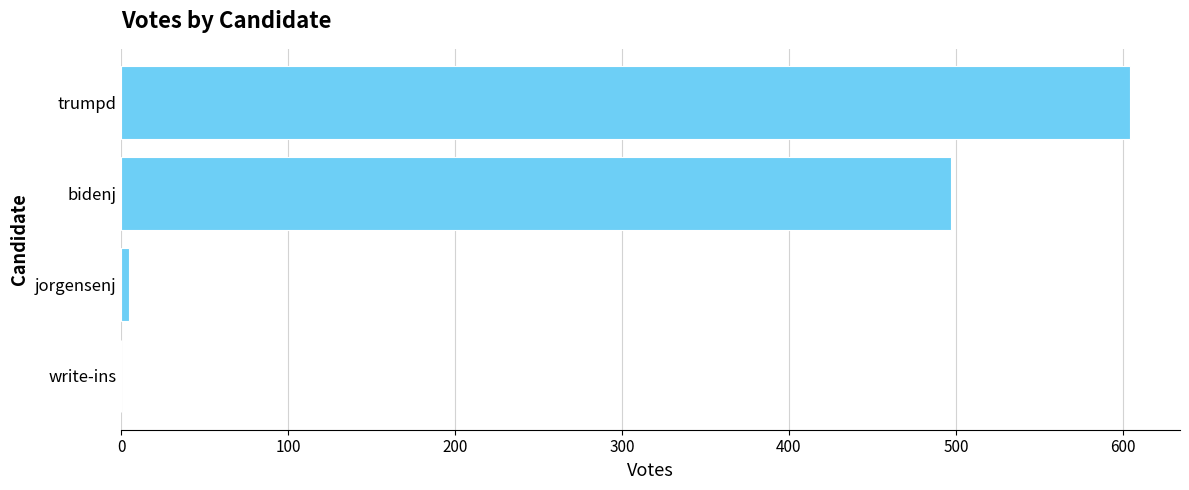

True or false: the data shows 862 at bidenj.

False